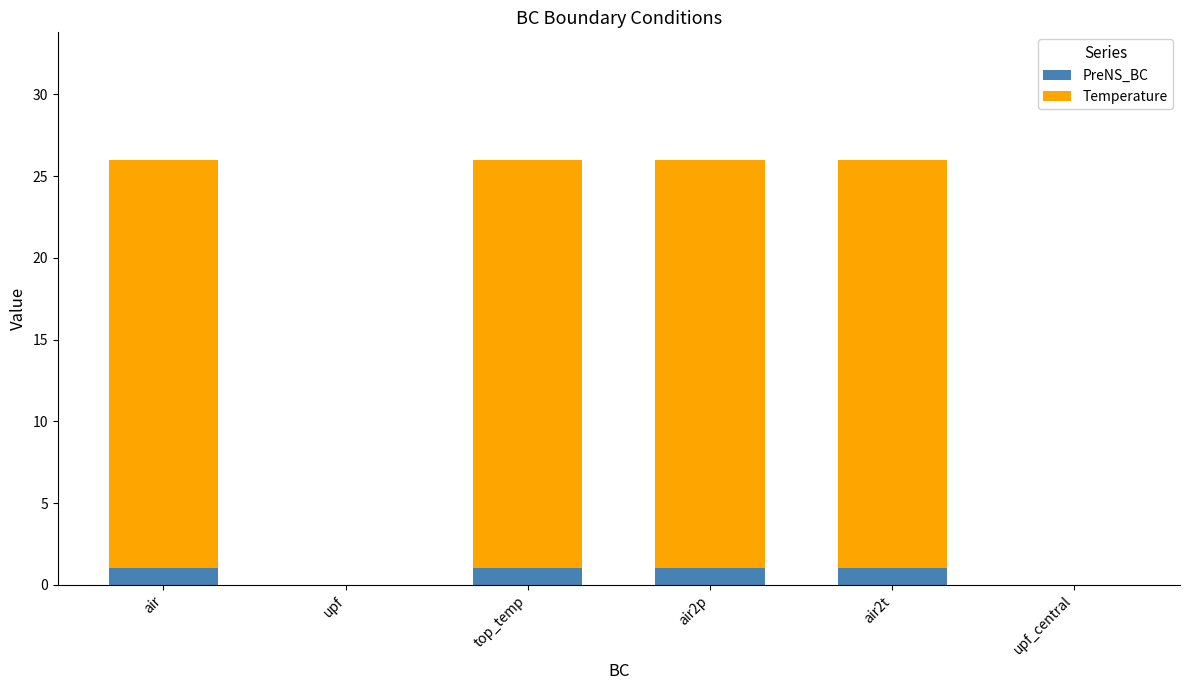

What is the total value across all series at air?

26